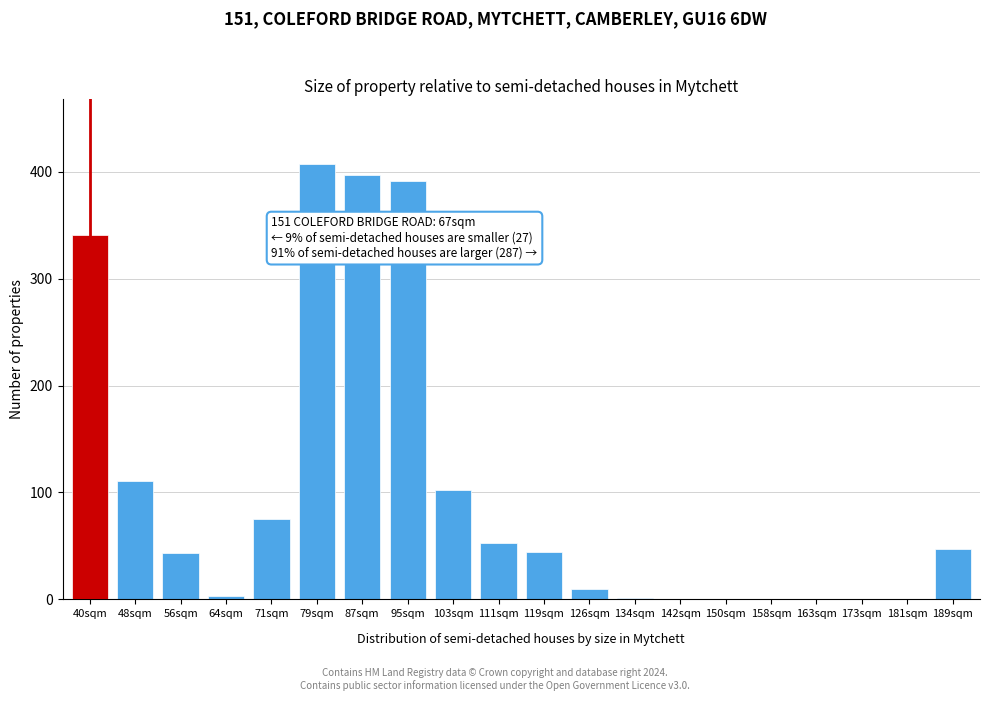

Which label corresponds to the largest value in the chart?

79sqm